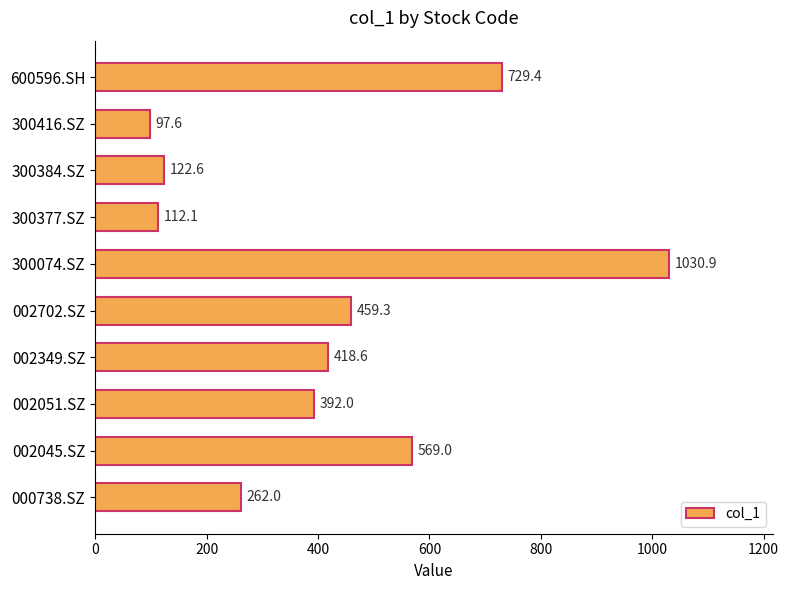

Read the value at 300377.SZ.

112.1